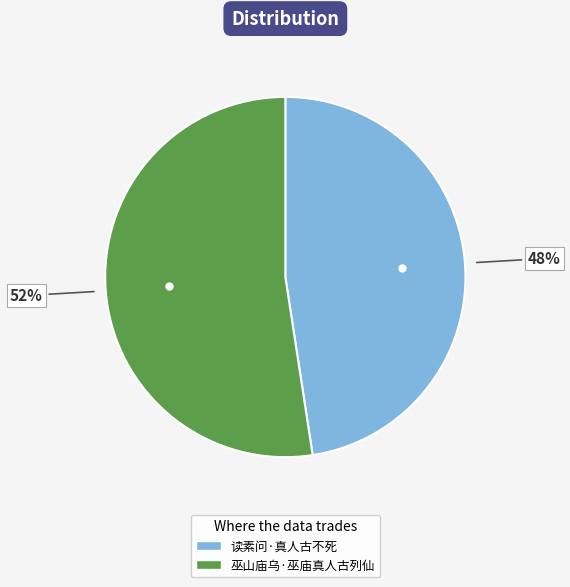

Approximately how many times larger is the value at 巫山庙乌·巫庙真人古列仙 compared to 读素问·真人古不死?

1.1